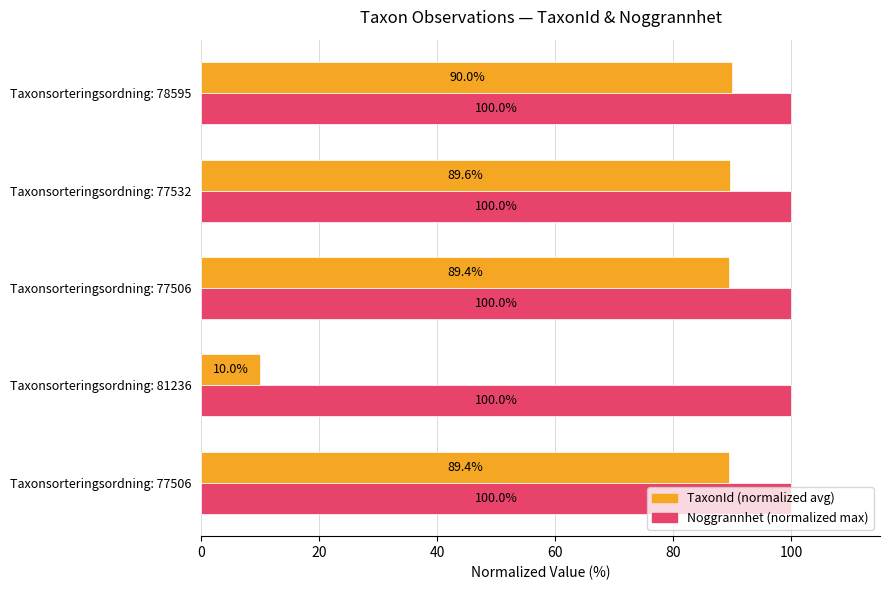

Count the number of categories in the chart.

5